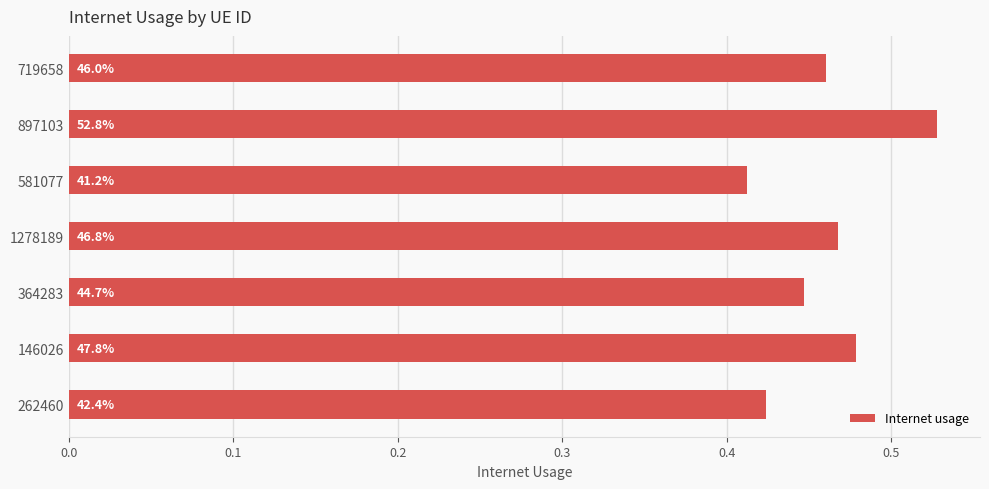

Does the chart contain any negative values?

No